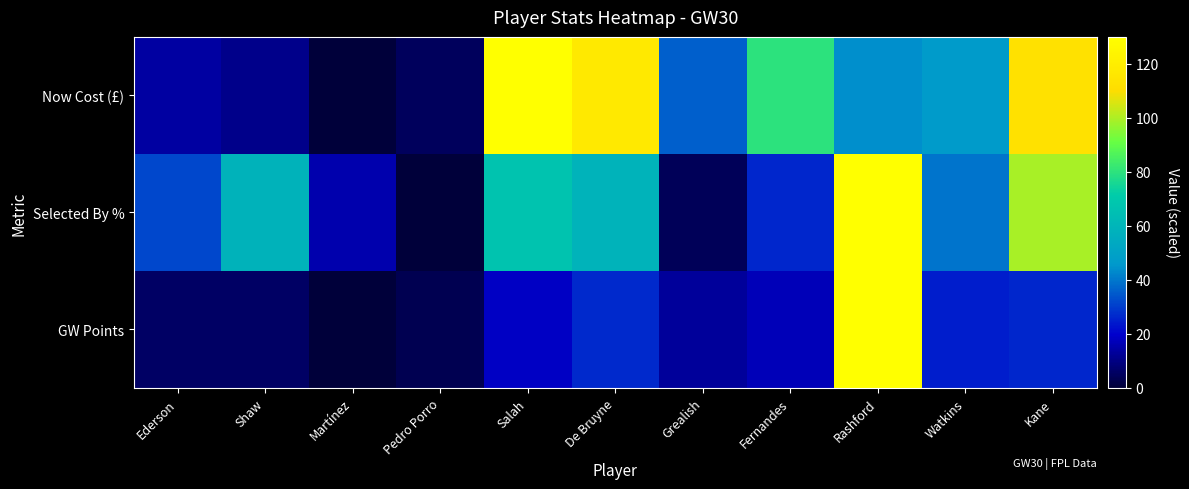

How many series are shown in this chart?

3